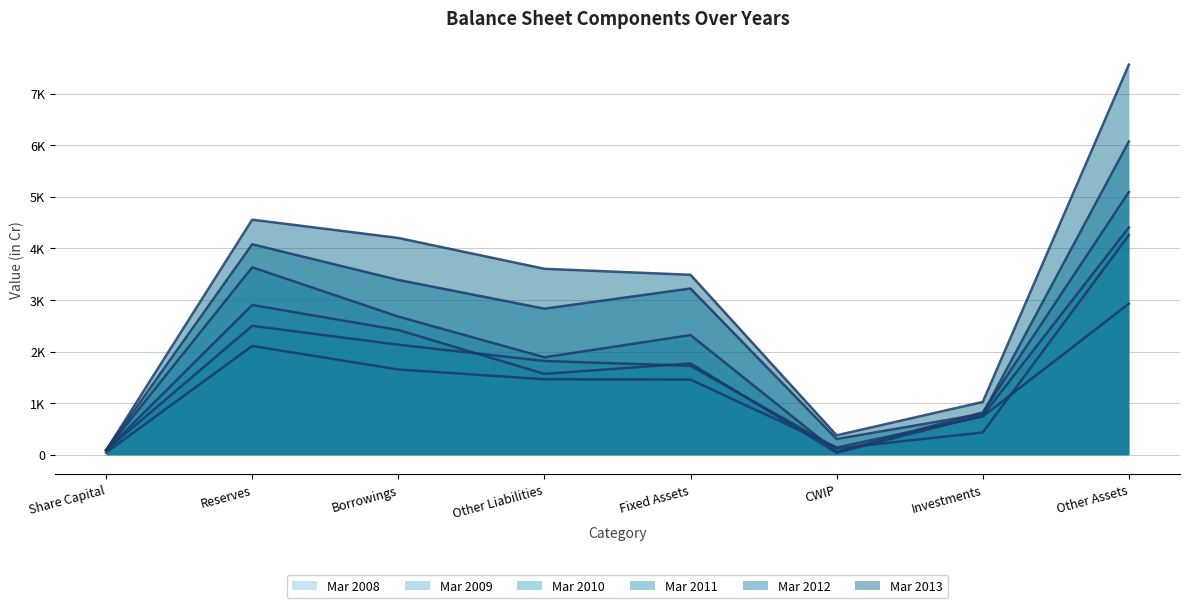

Where is Mar 2008 (avg) nearest to the value 1486?

Other Liabilities